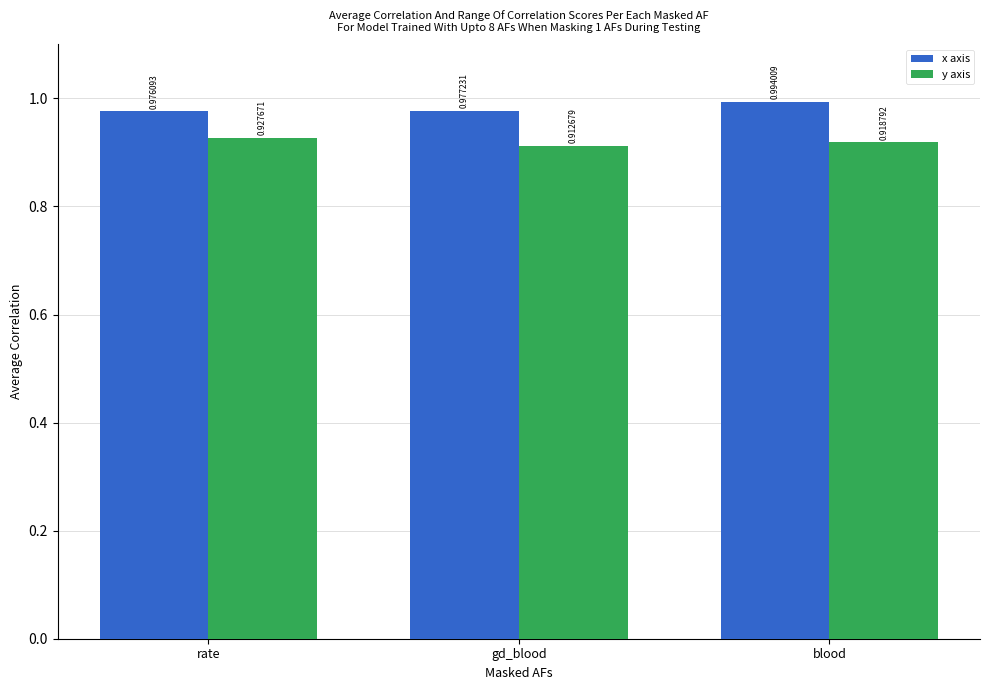

How many series are shown in this chart?

2